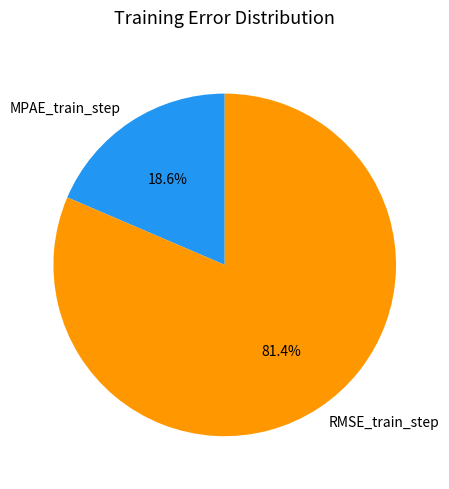

How many slices are in this pie chart?

2